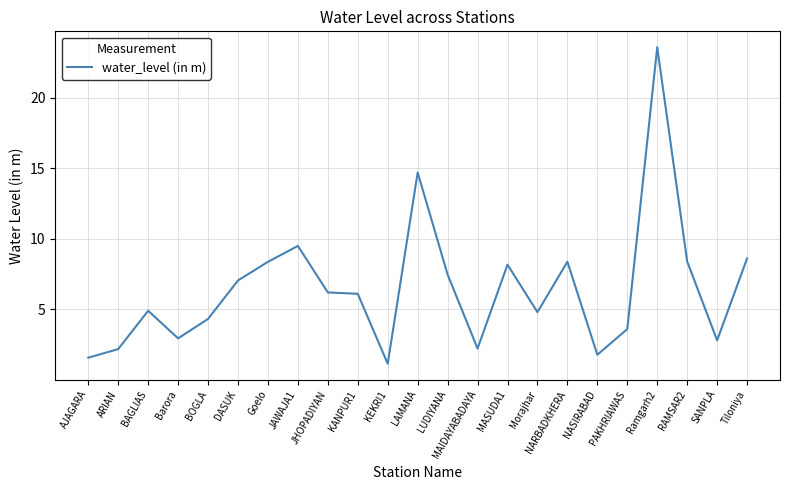

What is the difference between the maximum and minimum values?

22.5